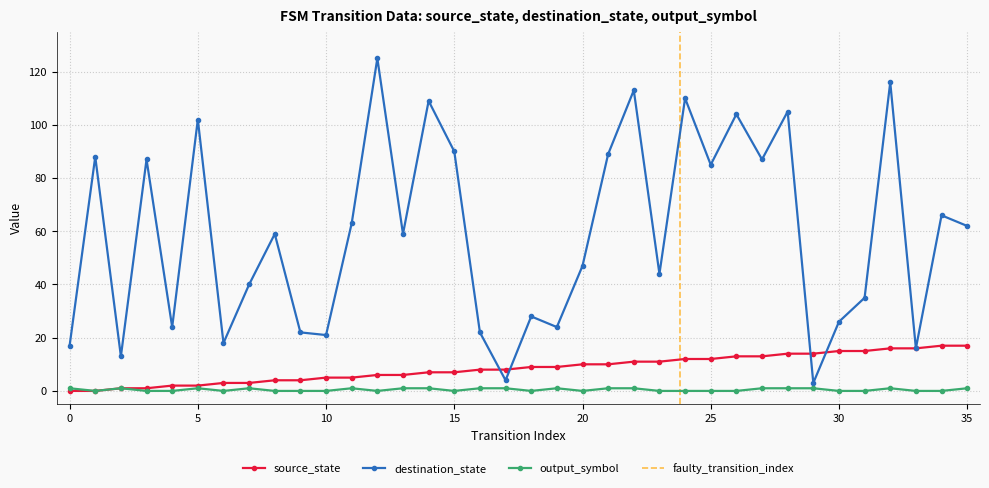

The value of output_symbol at 29 is 1. True or false?

False